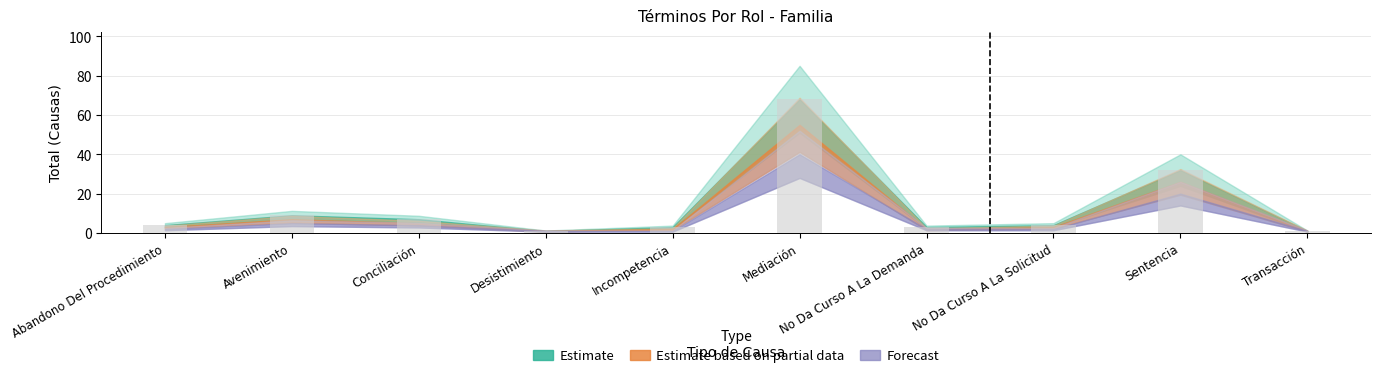

What is the sum of all values?

132